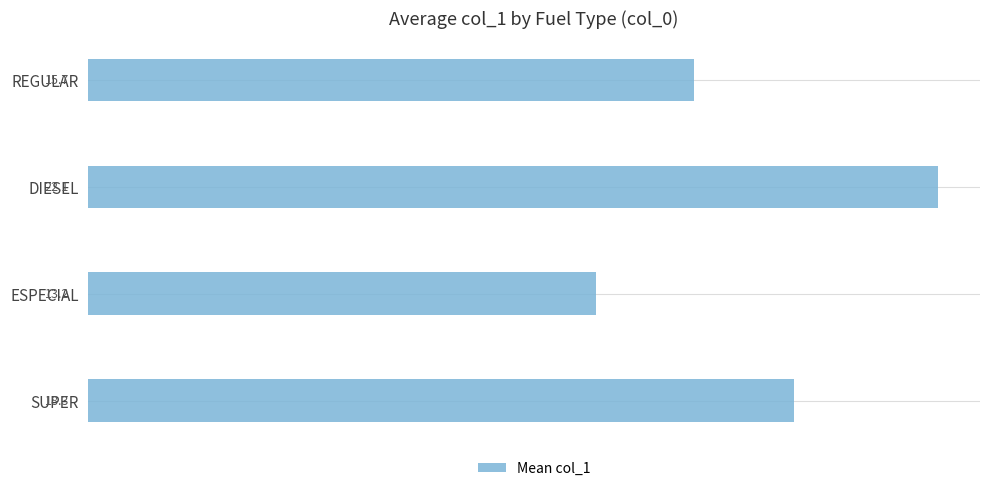

What value does the data have at REGULAR?

15.7